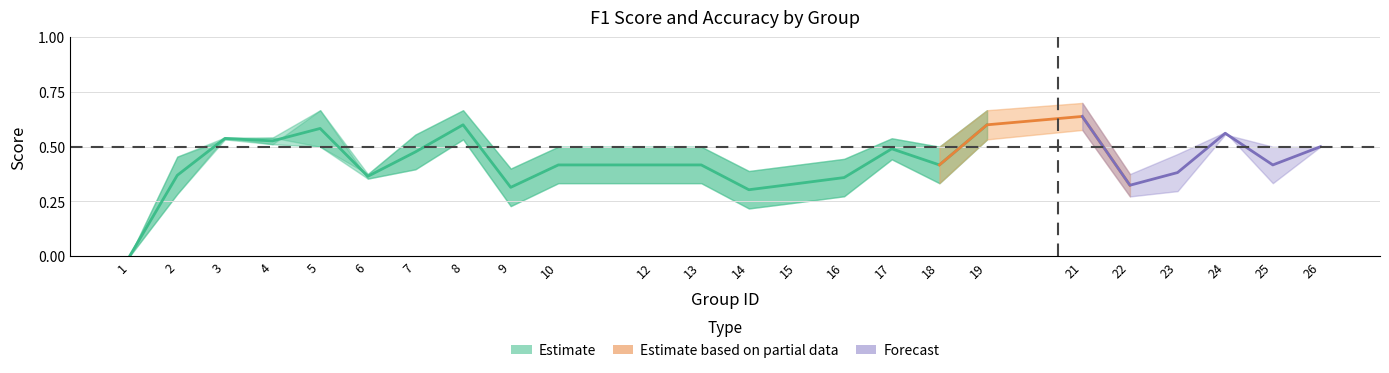

Where do accuracy and f1 first cross each other?

2 and 3